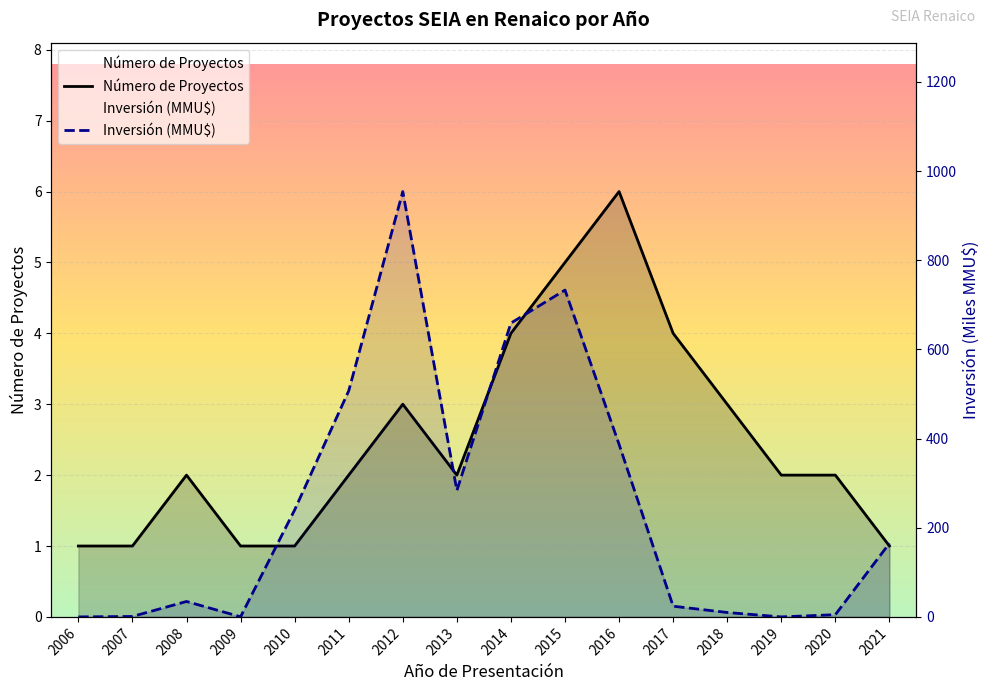

What is the average value of the Inversión (MMU$) series?

250.2